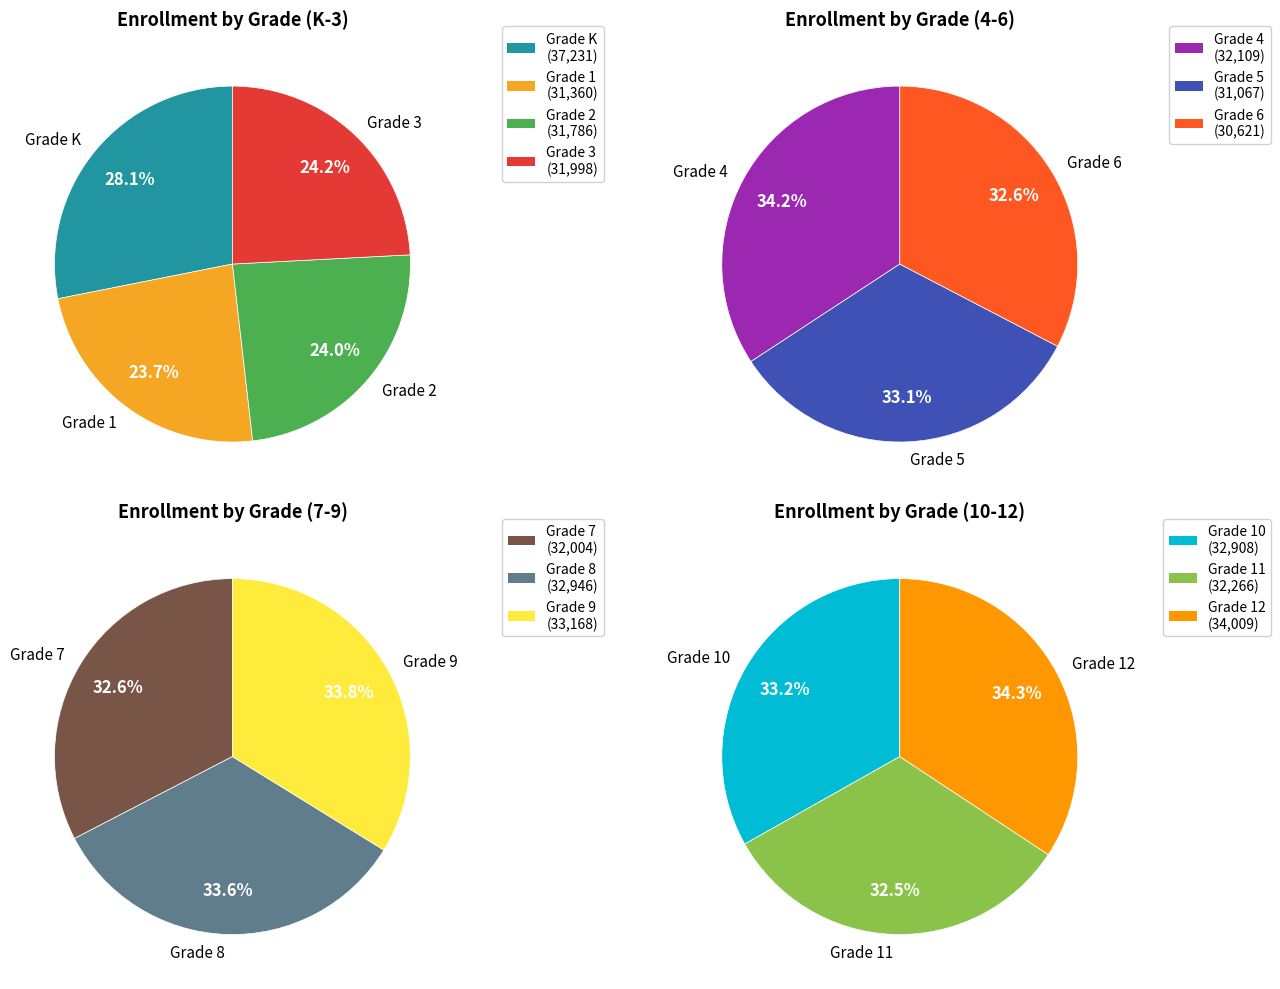

How many segments does this pie chart have?

13